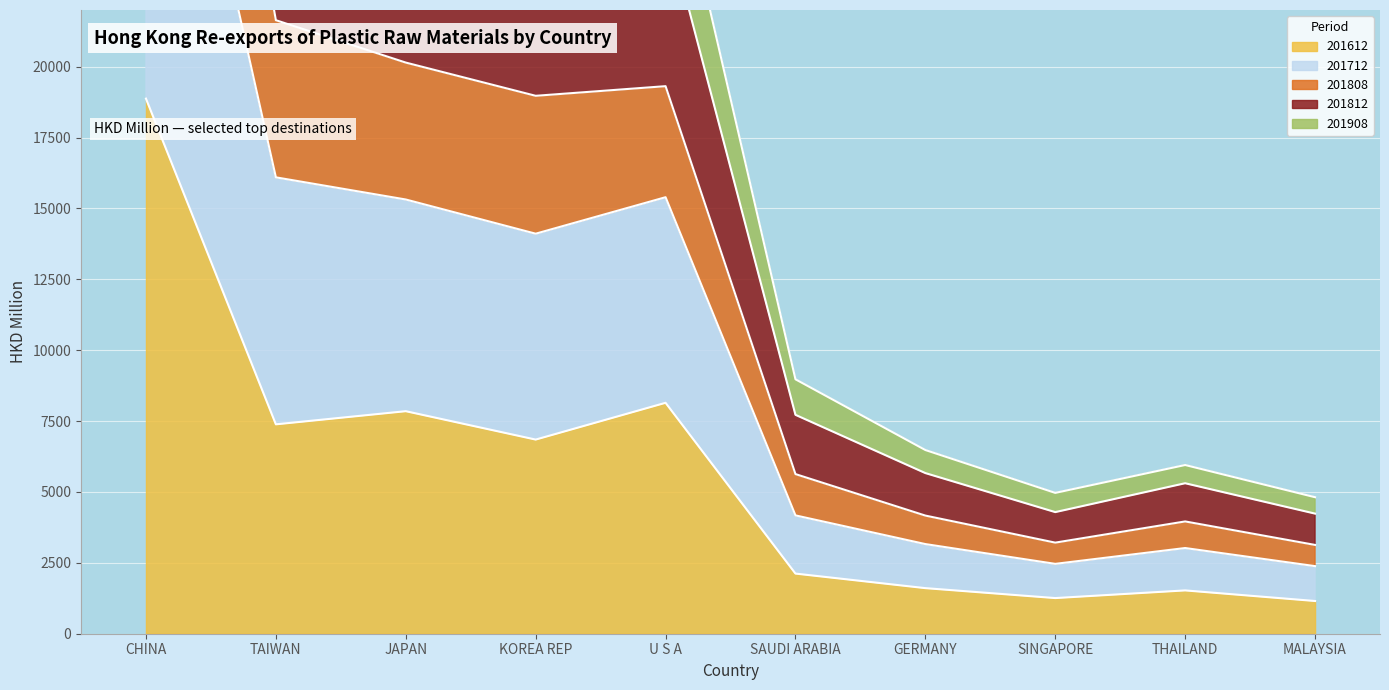

Where is 201612 nearest to the value 10014?

U S A